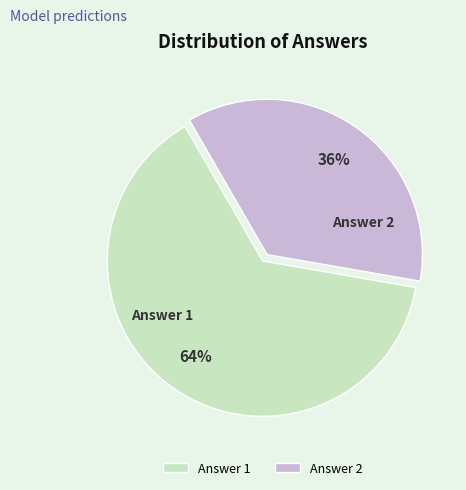

Is the sum of Answer 2 and Answer 1 greater than half?

Yes